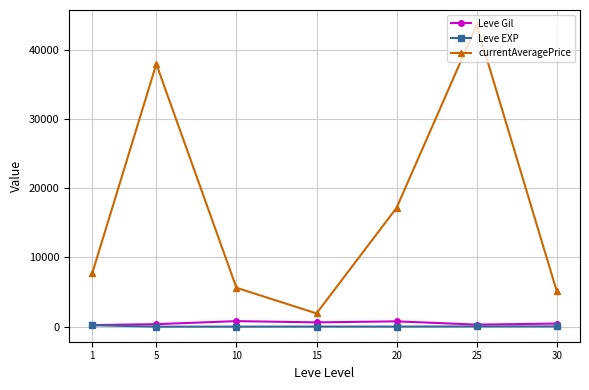

What value does the currentAveragePrice series have at 30?

5118.2